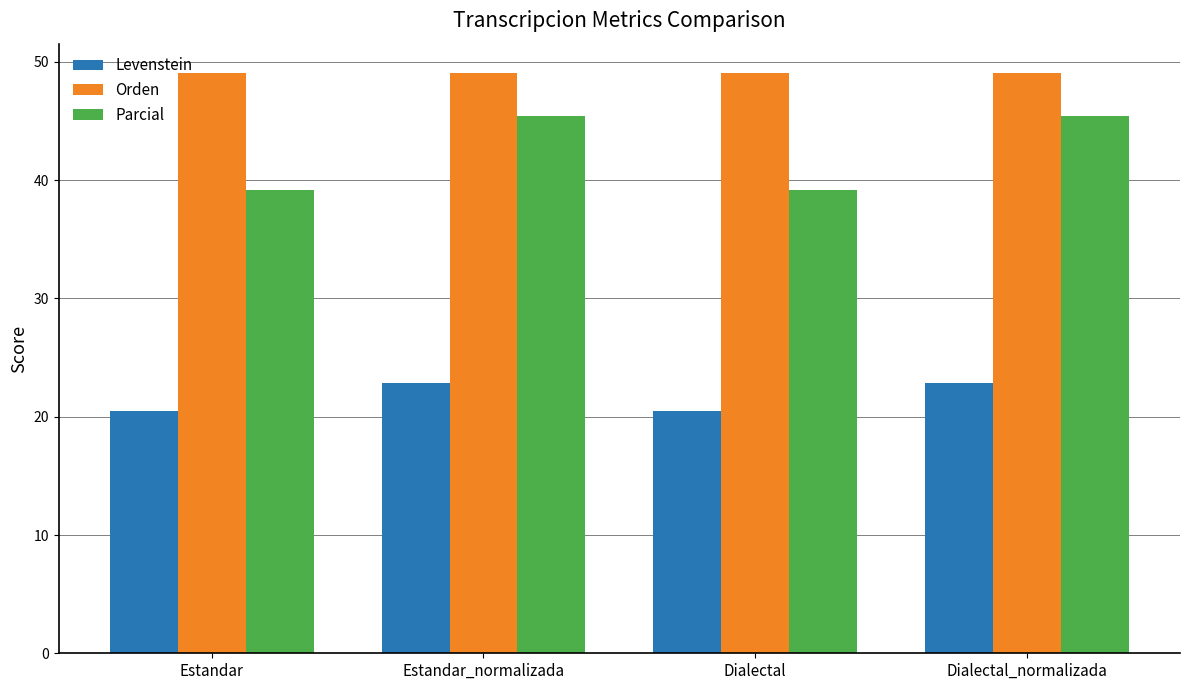

Count the number of data series in this chart.

3